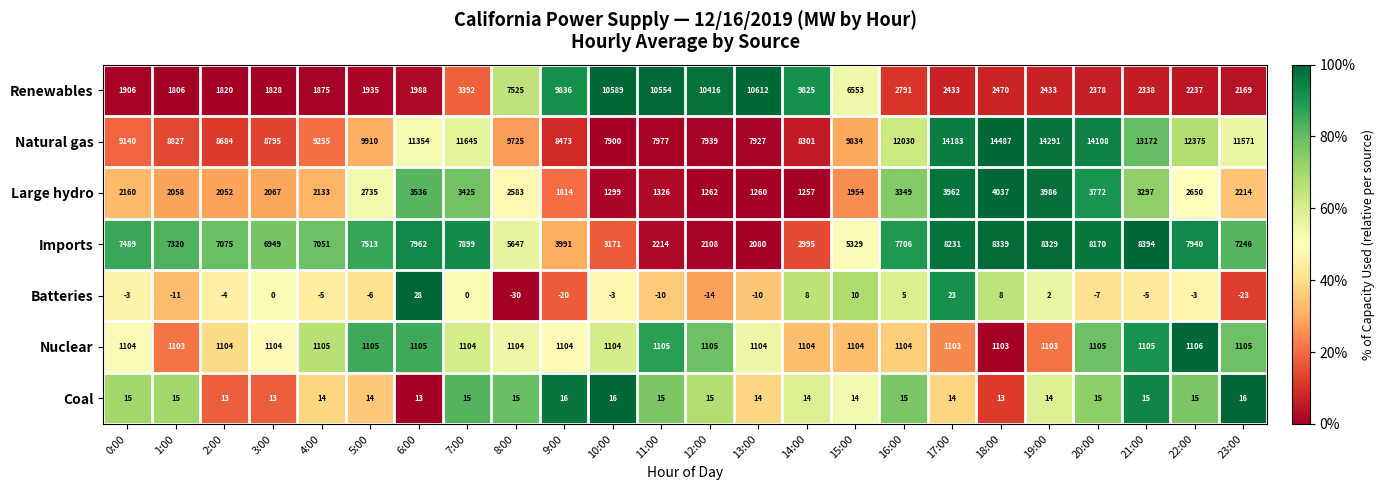

What is the average value of the Renewables series?

4655